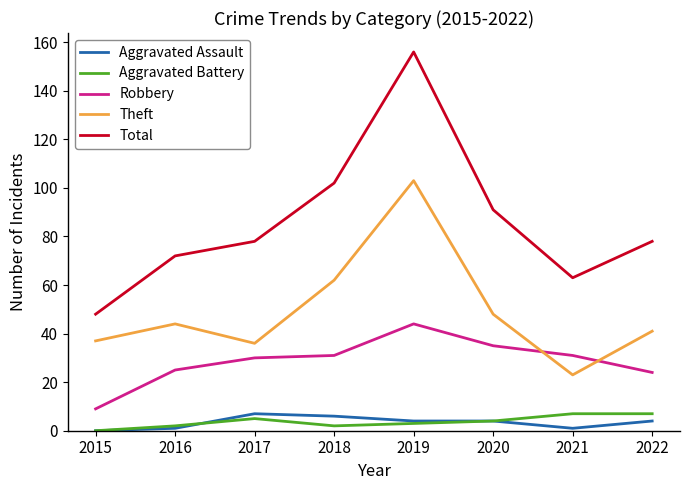

What is the lowest value of the Total series?

48